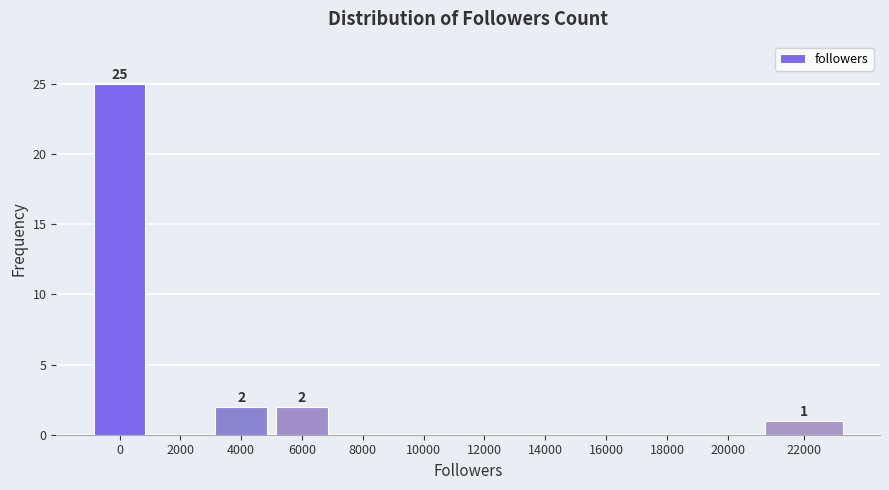

Reading left to right, transcribe all the data shown in this chart.

0=25	2000=0	4000=2	6000=2	8000=0	10000=0	12000=0	14000=0	16000=0	18000=0	20000=0	22000=1